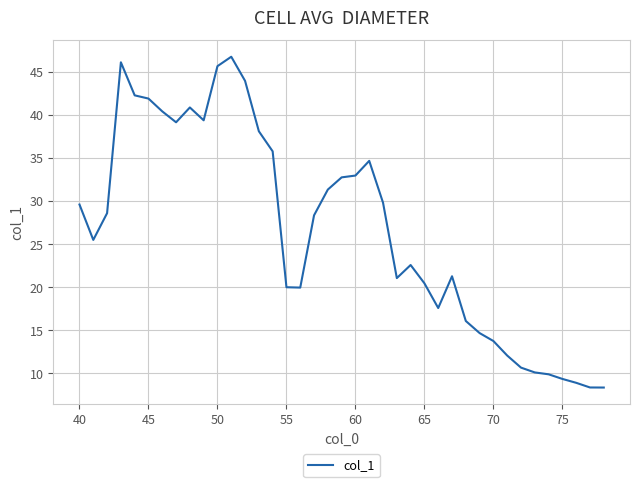

True or false: there are more than 2 points higher than both neighbors.

True